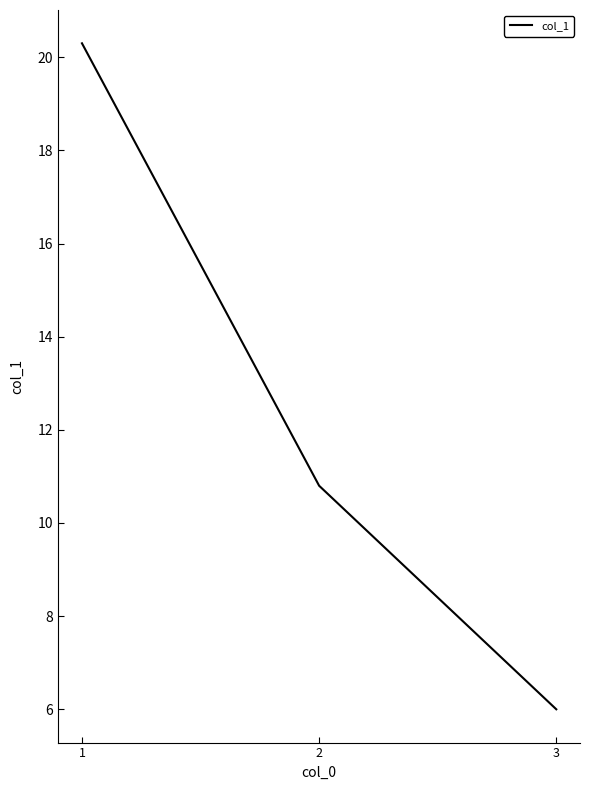

Between 3 and 1, which is larger?

1